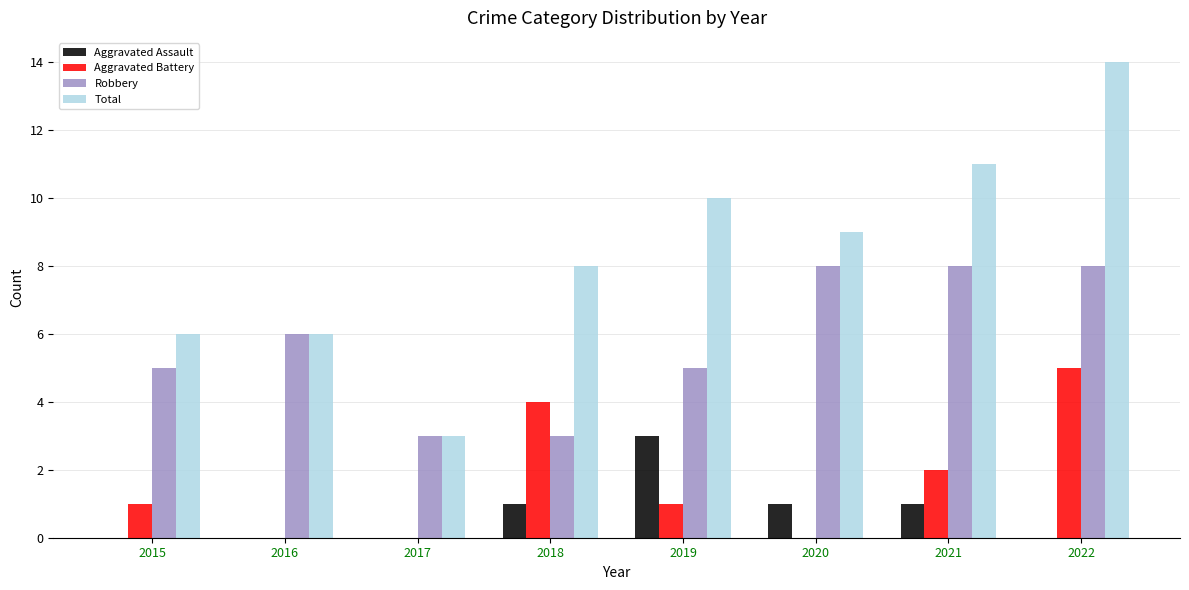

What is the total value across all series at 2020?

18